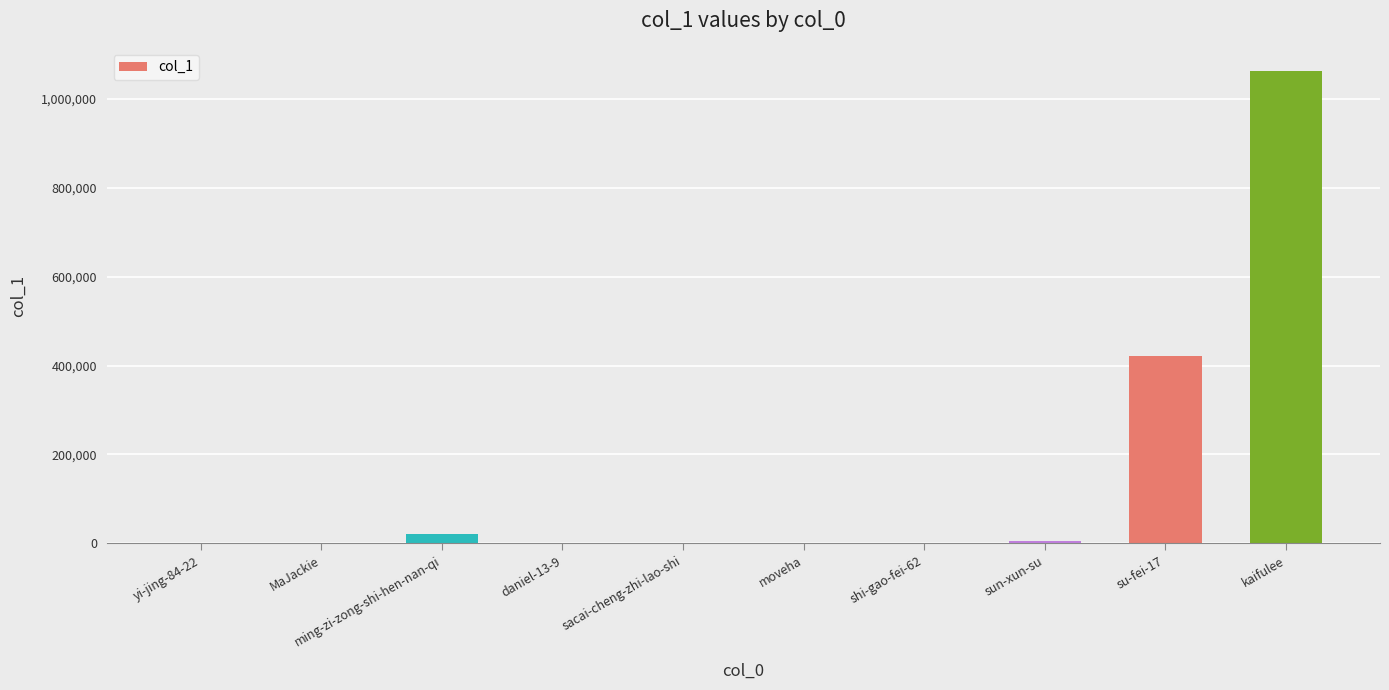

Is it true that the value at MaJackie is 1324?

True